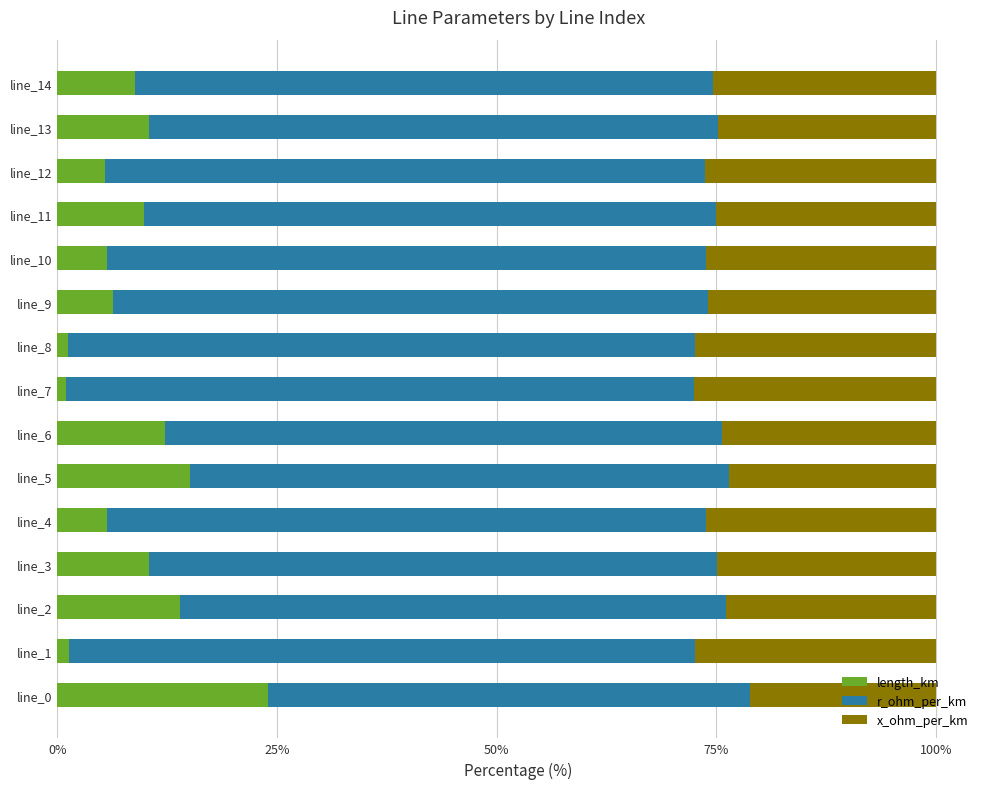

What is the sum of all length_km values?

131.4